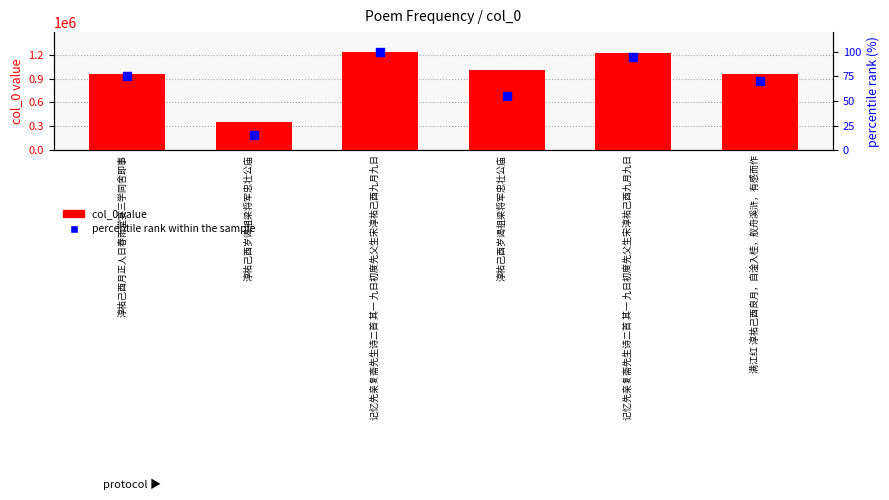

Which series has the largest total across all categories?

col_0 value